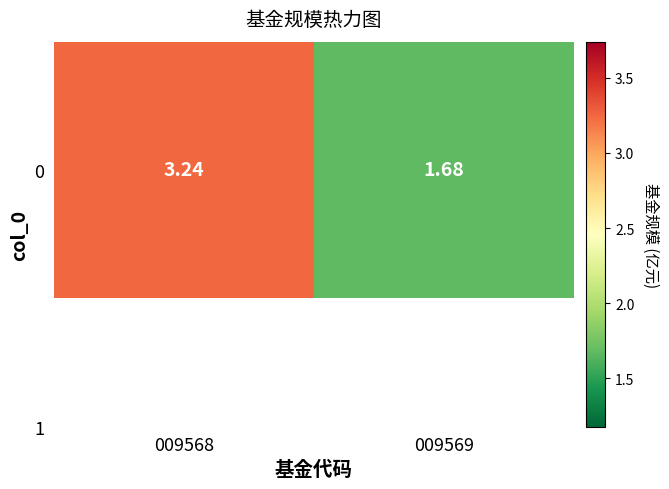

Count the values in the range 1 to 3.

1